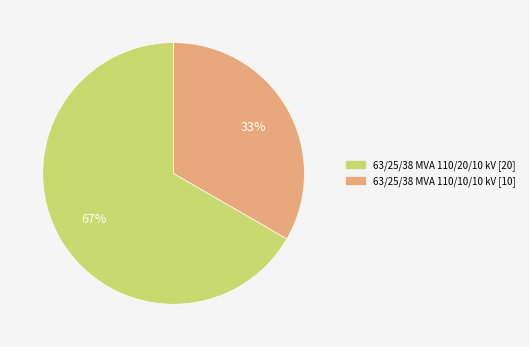

To the nearest percent, what is the combined percentage of 63/25/38 MVA 110/20/10 kV and 63/25/38 MVA 110/10/10 kV?

100%